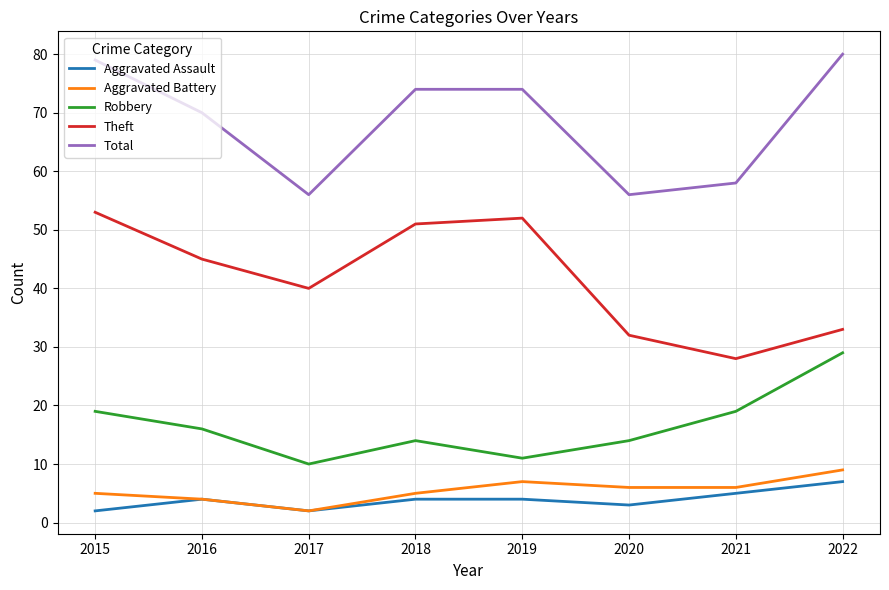

Which category has the highest value across all series?

2022